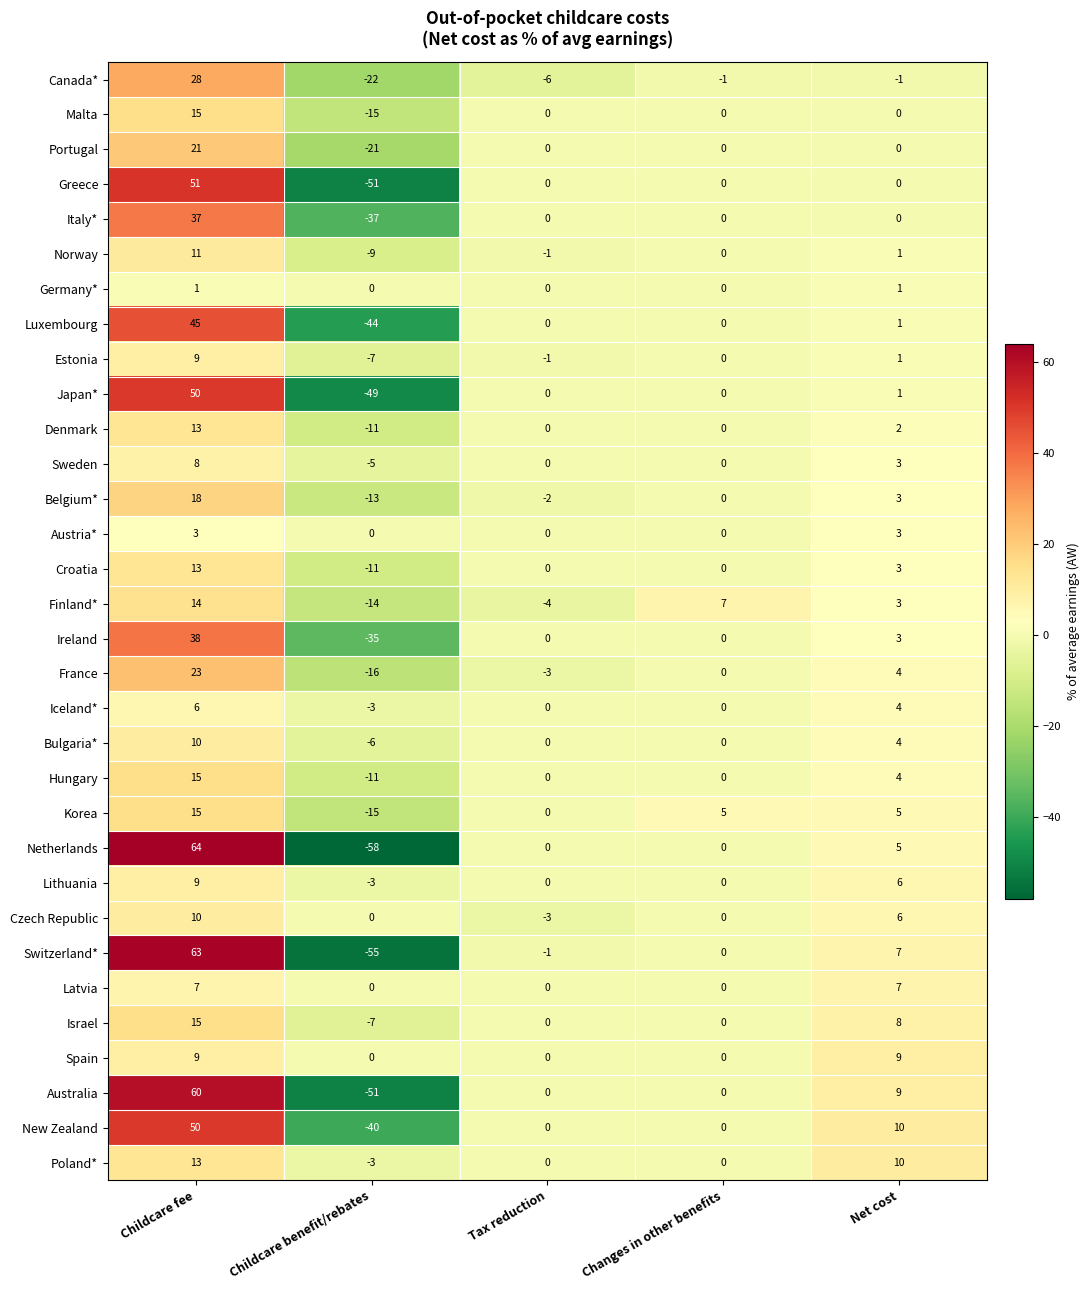

Which series changed the most between Tax reduction and Changes in other benefits?

Finland*